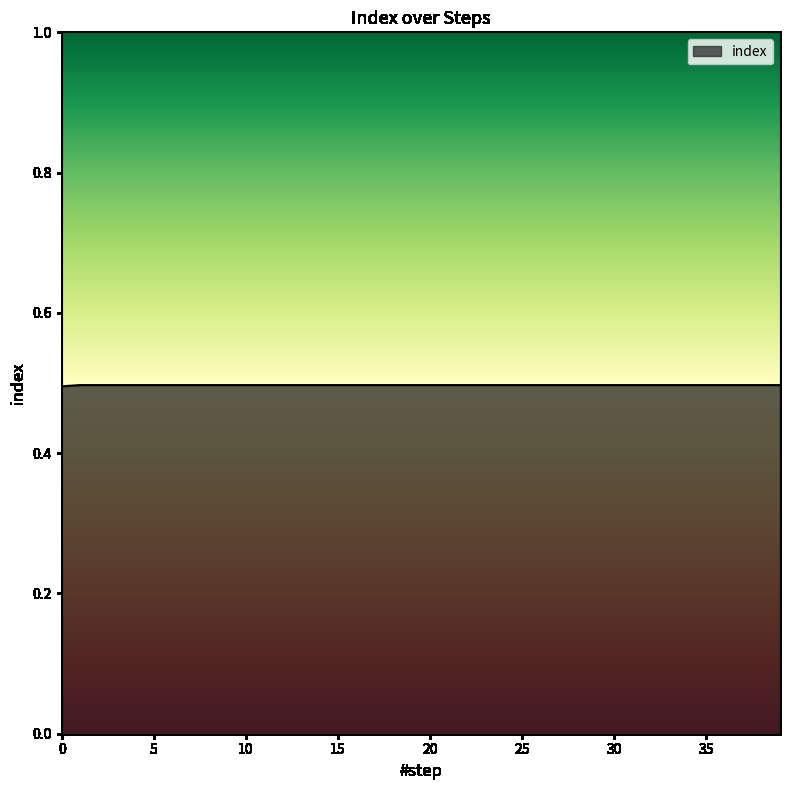

What is the smallest value displayed?

0.5